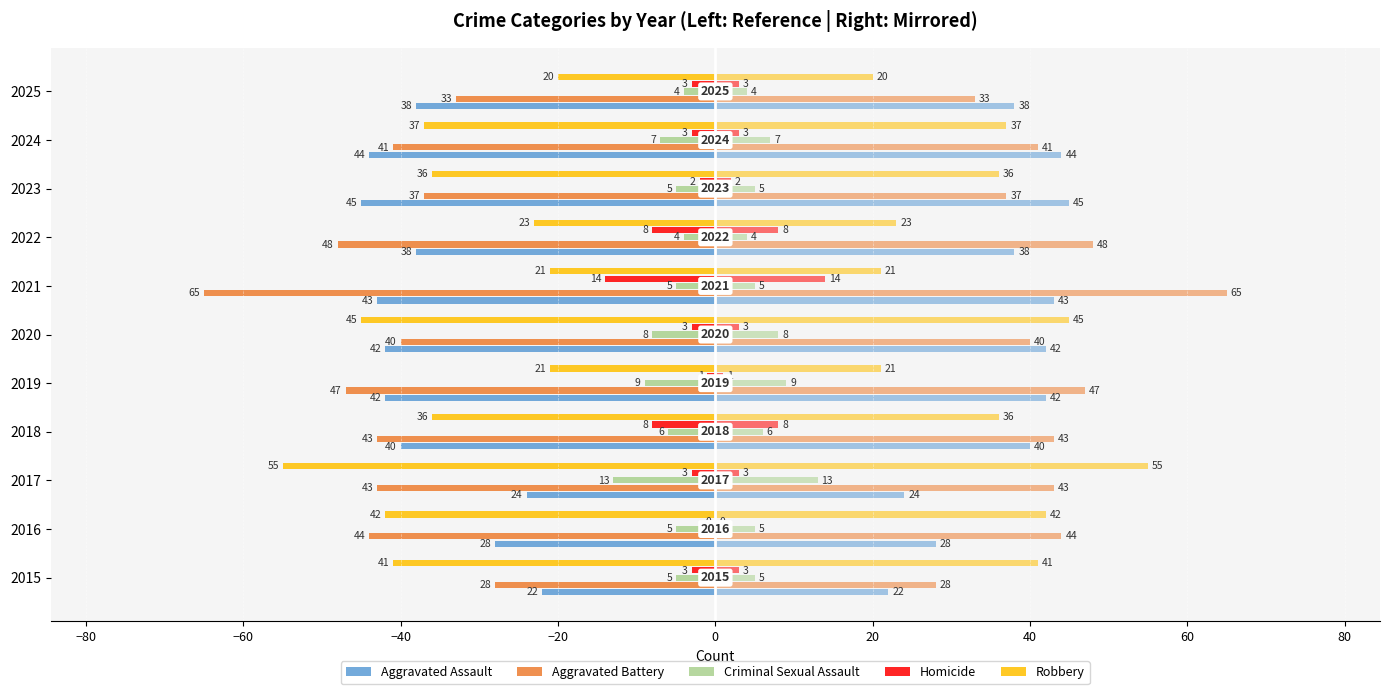

At how many categories does at least one series exceed -46?

11